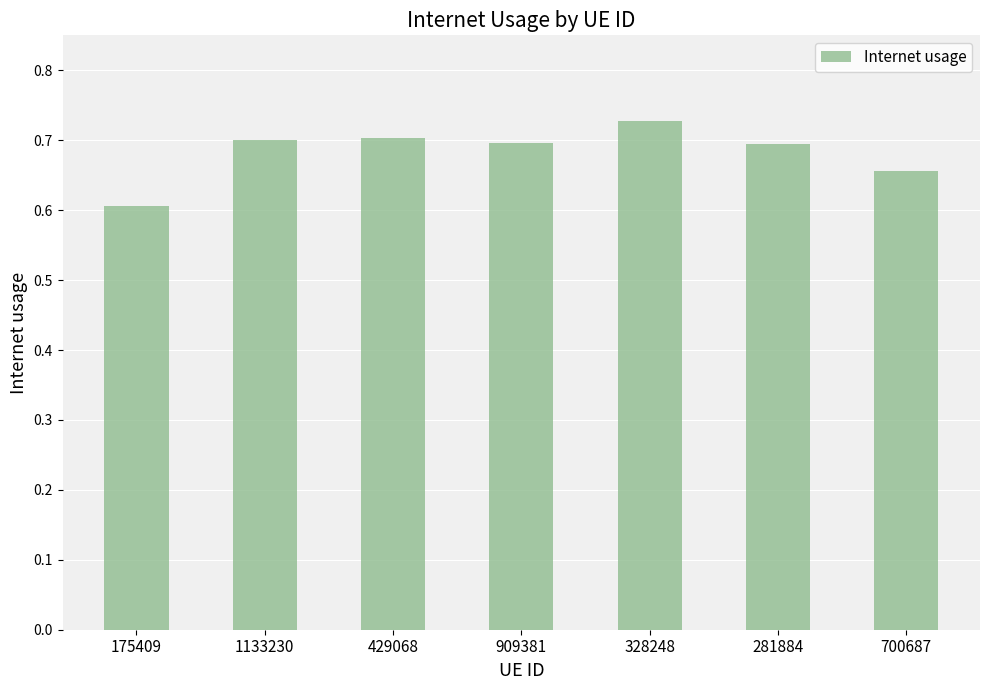

Where is the data nearest to the value 0?

175409